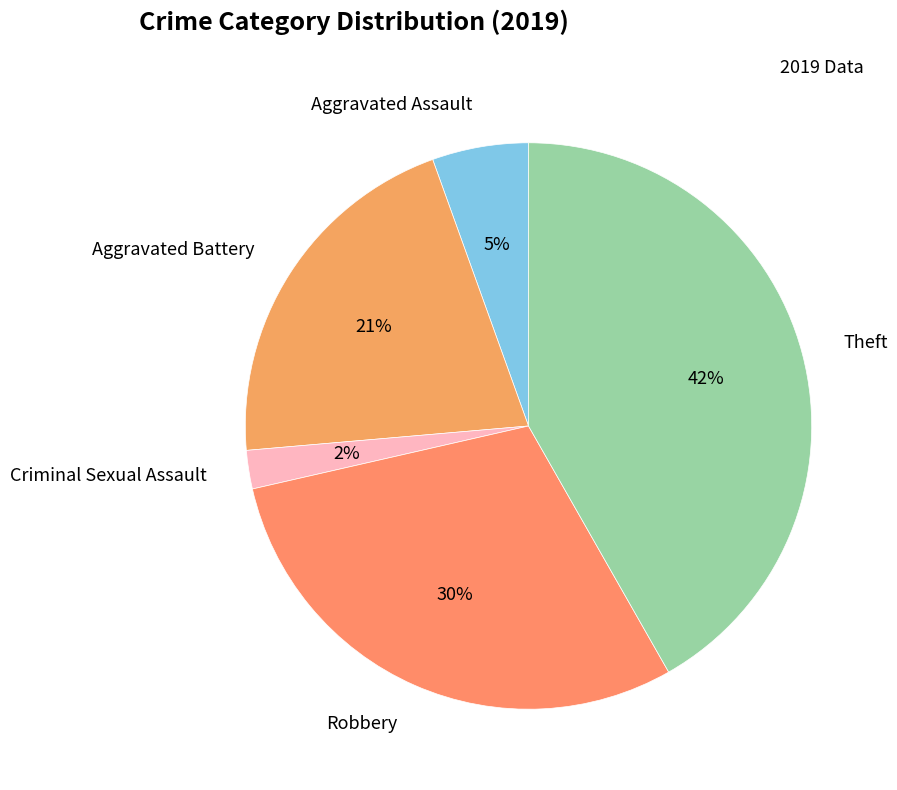

Which category has the smallest portion of the pie?

Criminal Sexual Assault